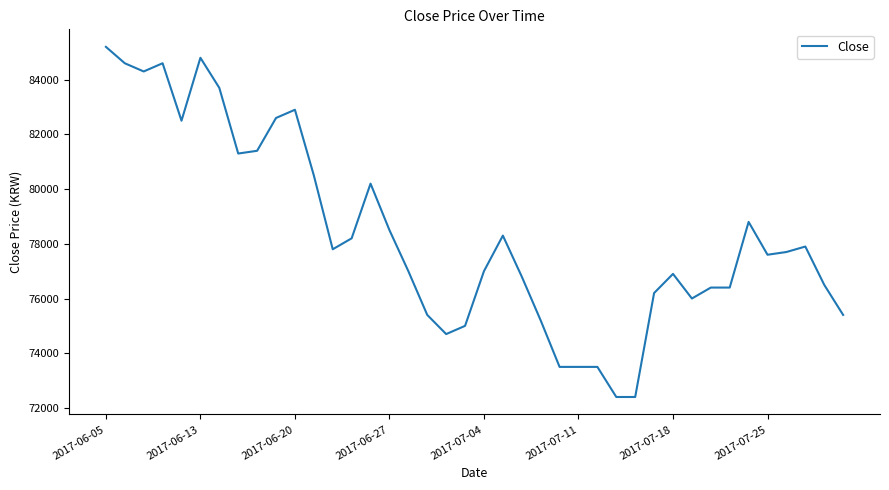

What is the difference between the second highest and minimum values?

12400